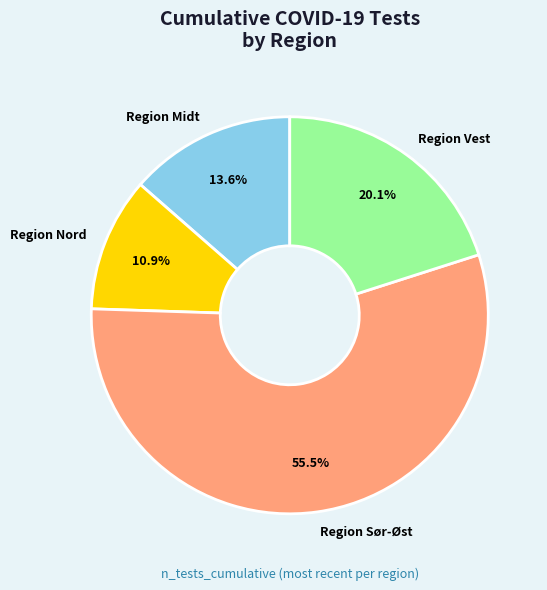

Which category has the biggest portion of the pie?

Region Sør-Øst